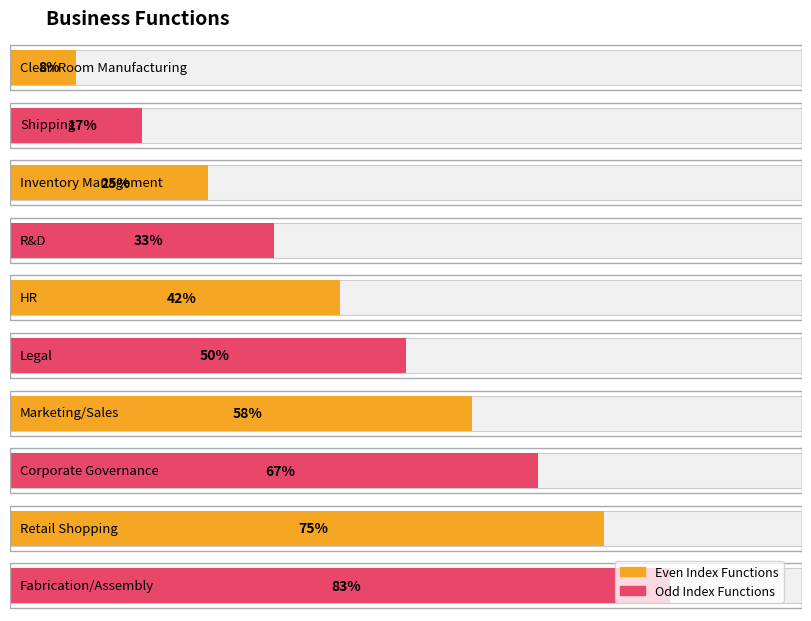

What position from the right is Shipping?

9